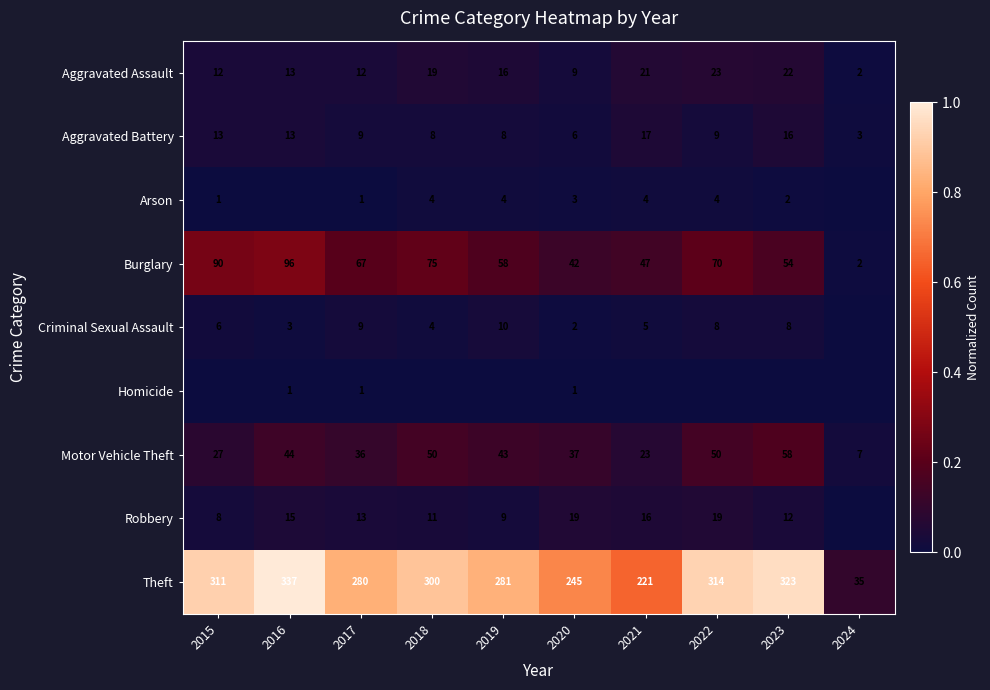

Count the number of data series in this chart.

9